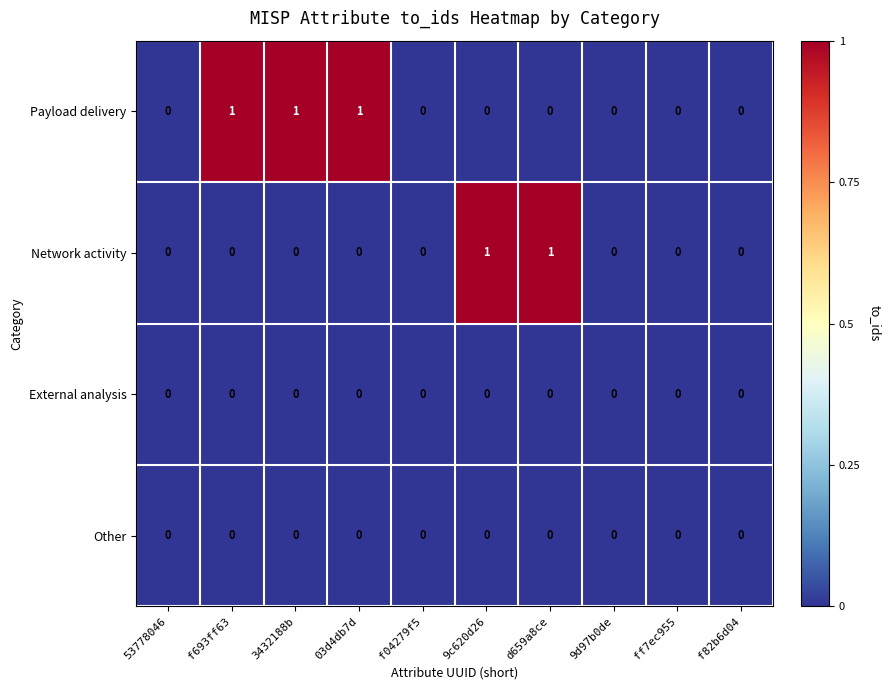

Is the value of Payload delivery at f693ff63 greater than the value of External analysis at 9d97b0de?

Yes